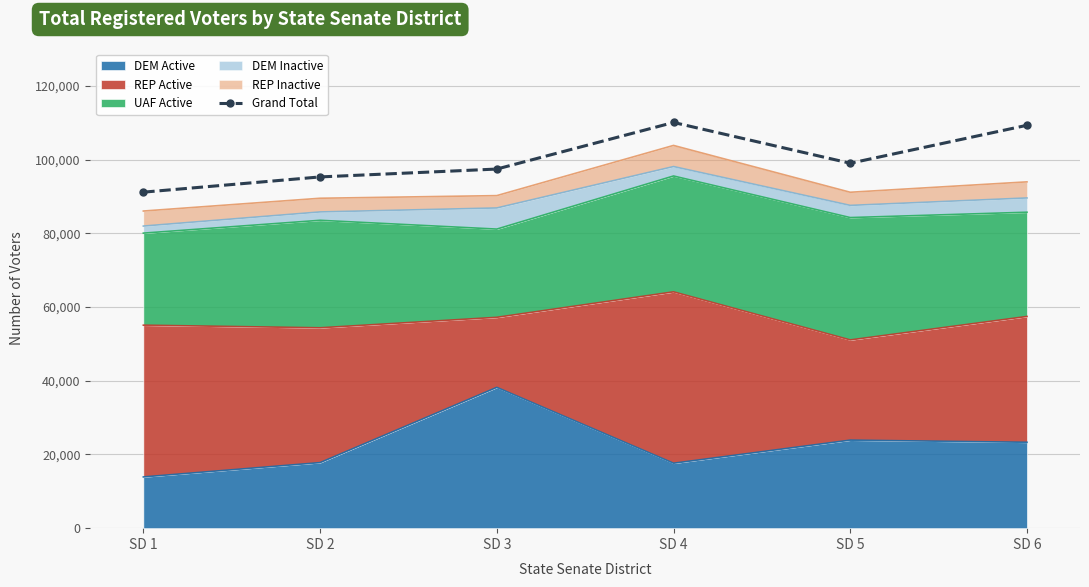

Where is the data nearest to the value 100614?

SD 5